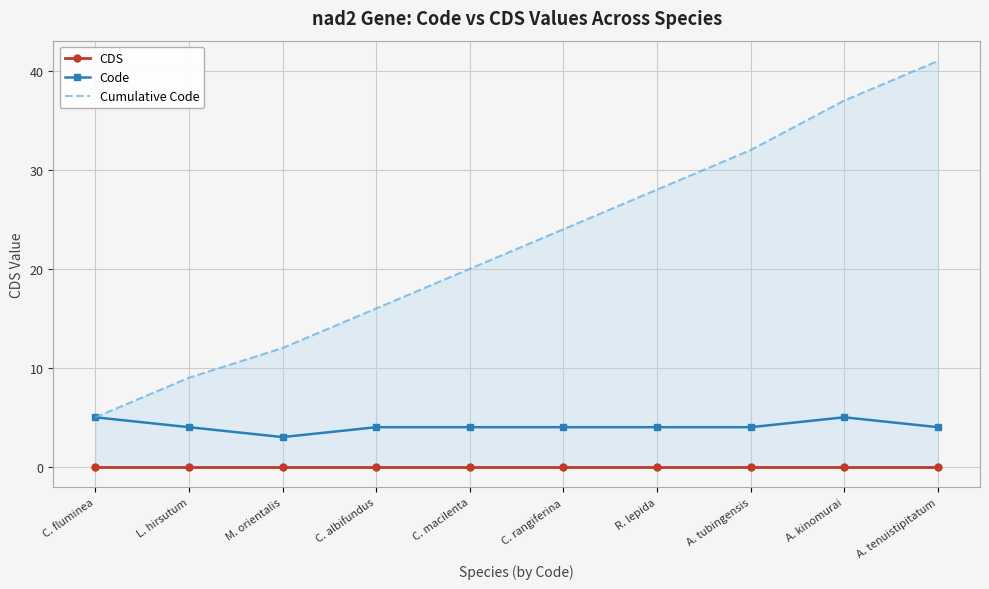

What is the sum of the Code values at C. fluminea and A. tenuistipitatum?

9